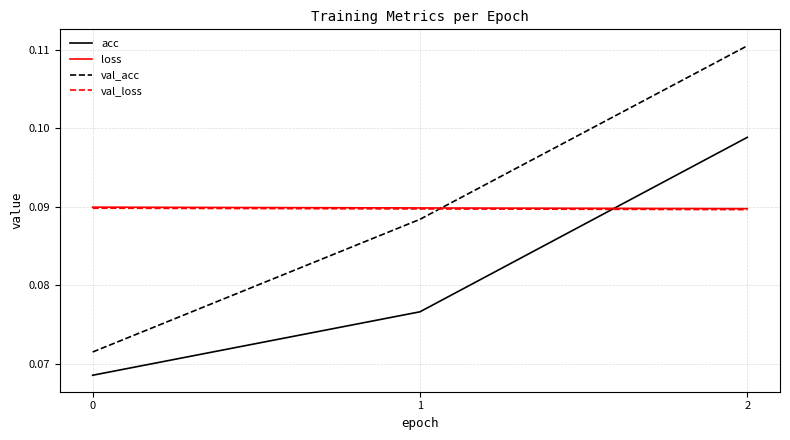

Is the value of val_loss at 0 greater than the value of val_acc at 0?

Yes